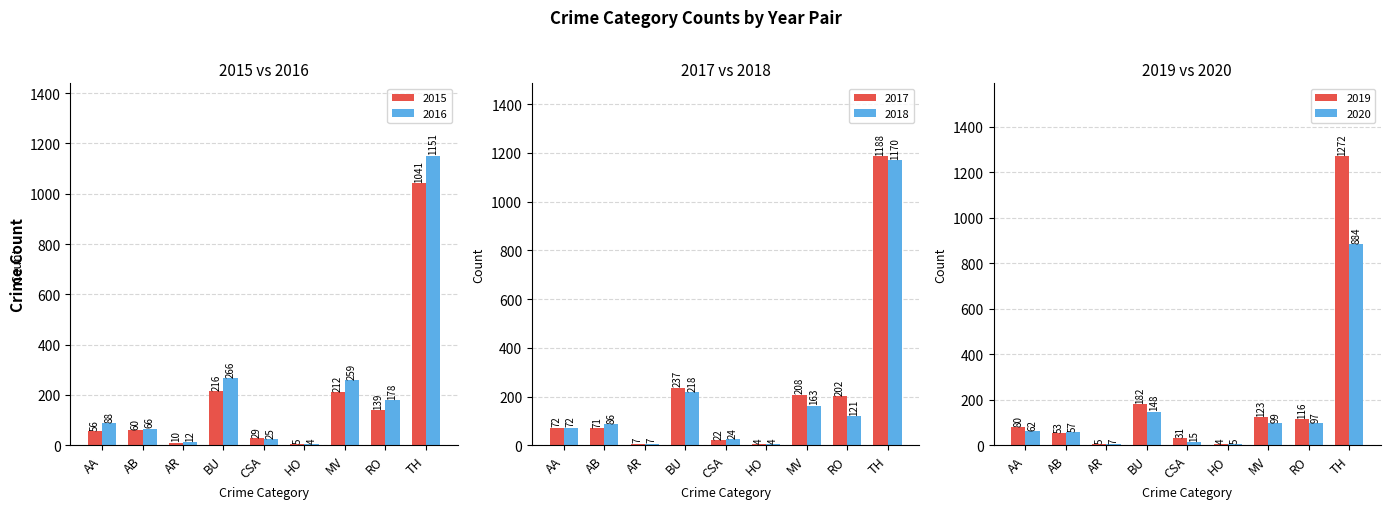

At which label is 2016 closest to 577?

BU